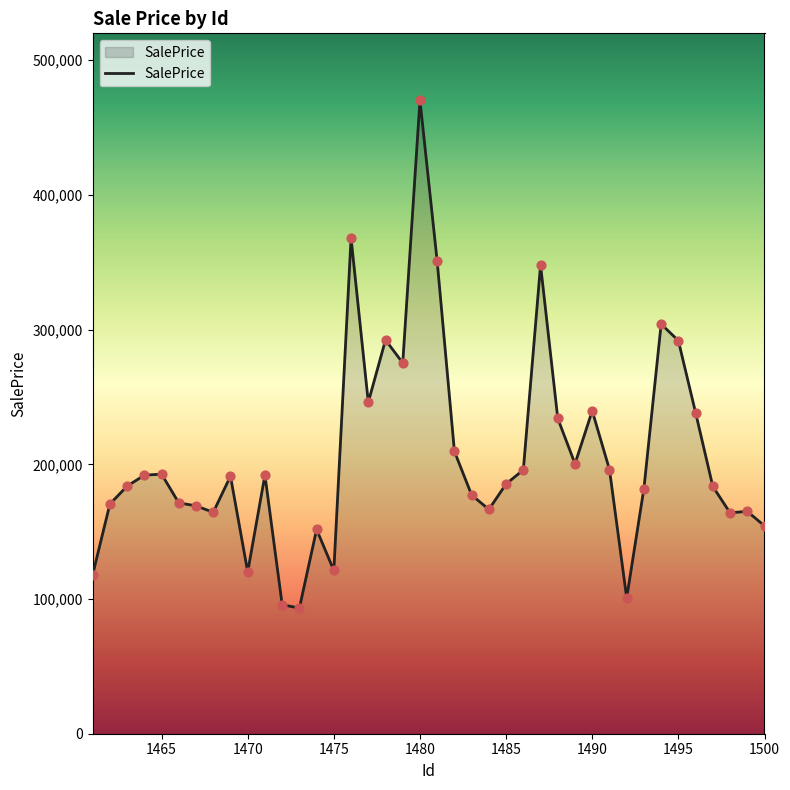

What is the difference between the maximum and minimum values?

377064.8